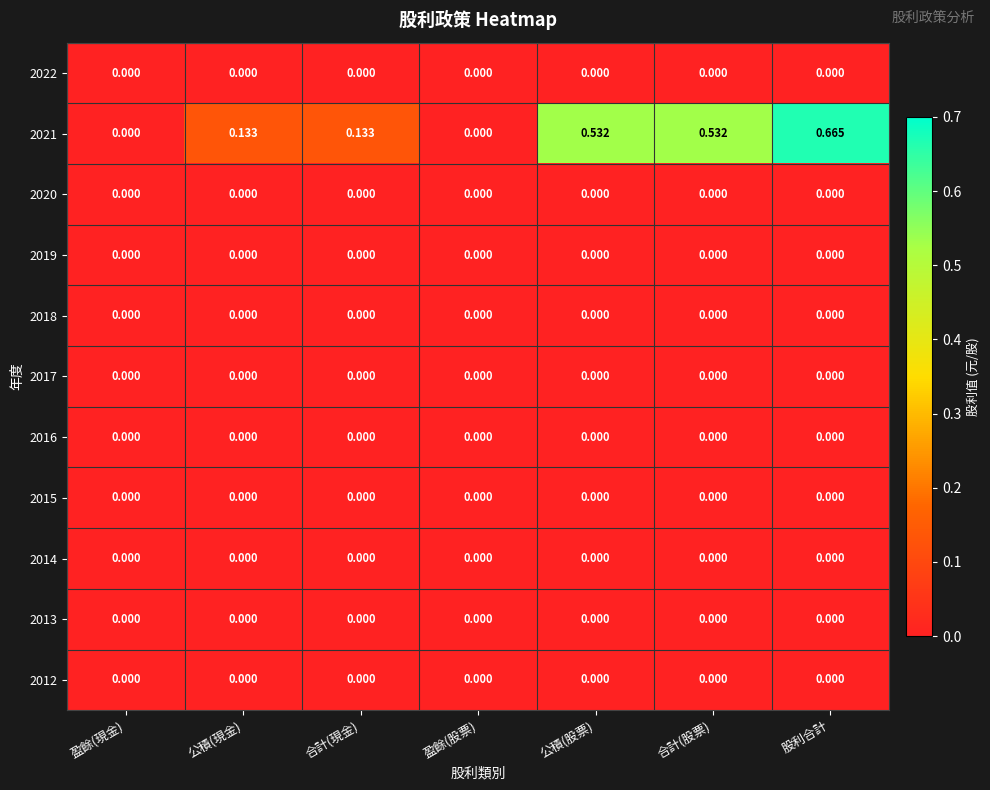

How many distinct data groups are displayed?

11